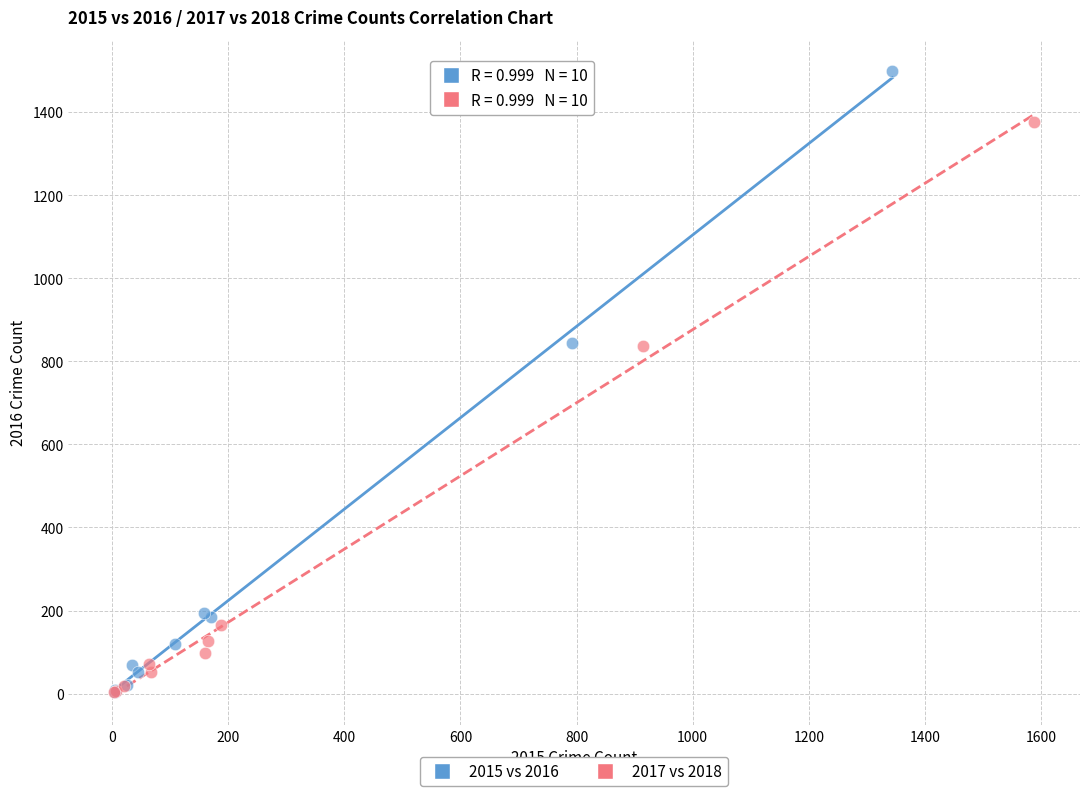

Which series has the widest spread of Y values?

2015 vs 2016